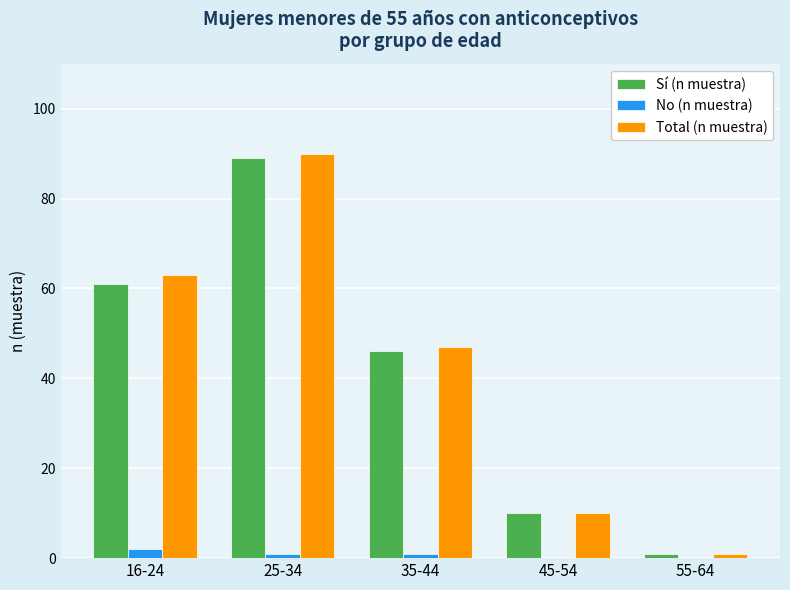

What is the sum of all No (n muestra) values?

4